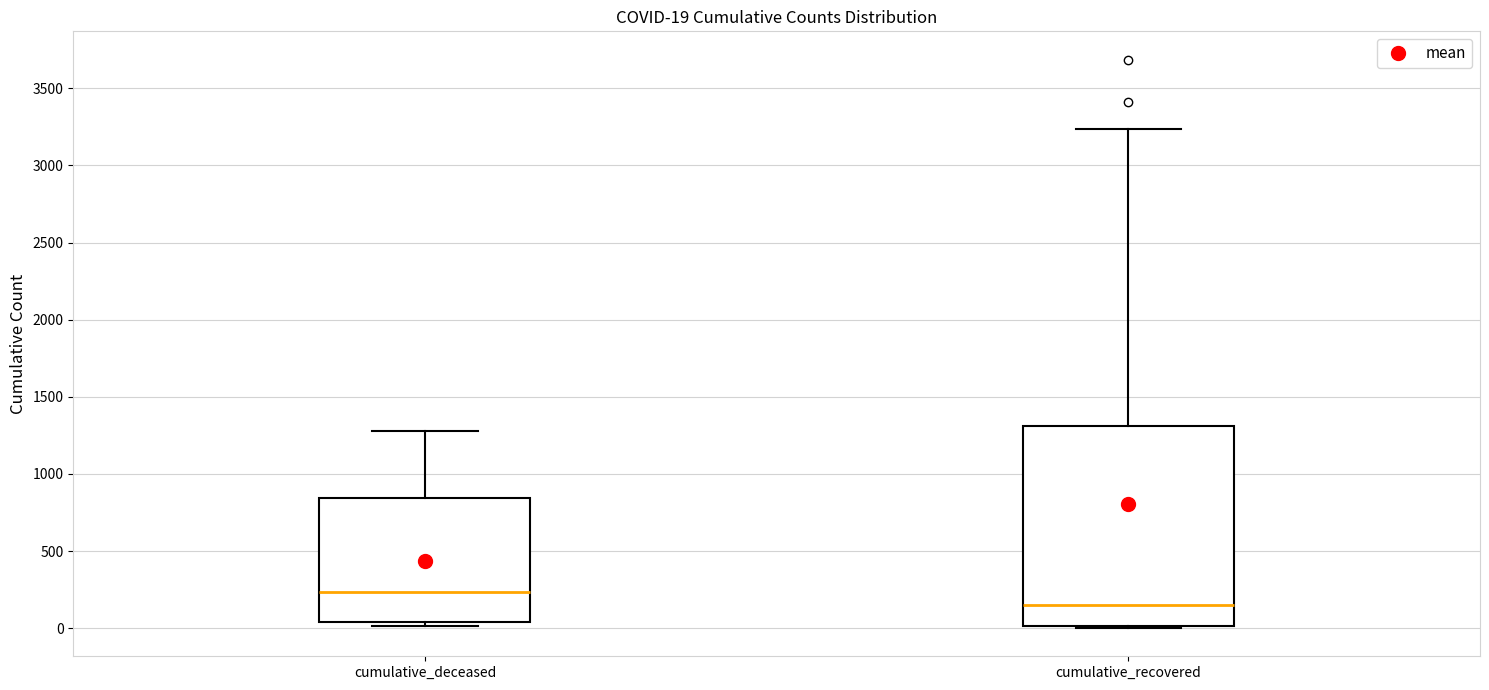

Which box has the highest median line?

cumulative_deceased